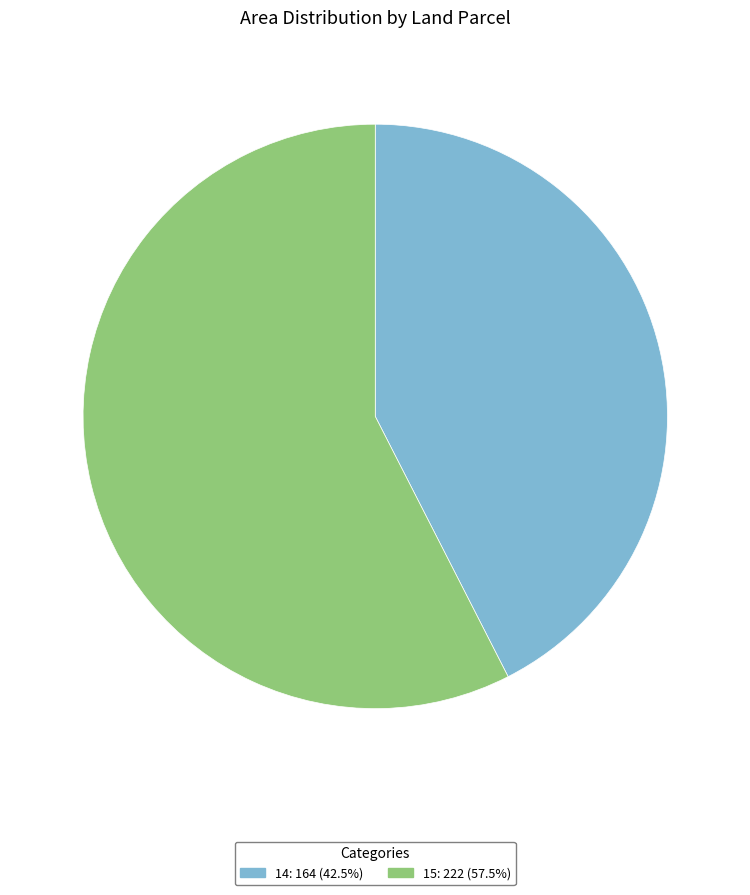

Between 14 and 15, which is larger?

15